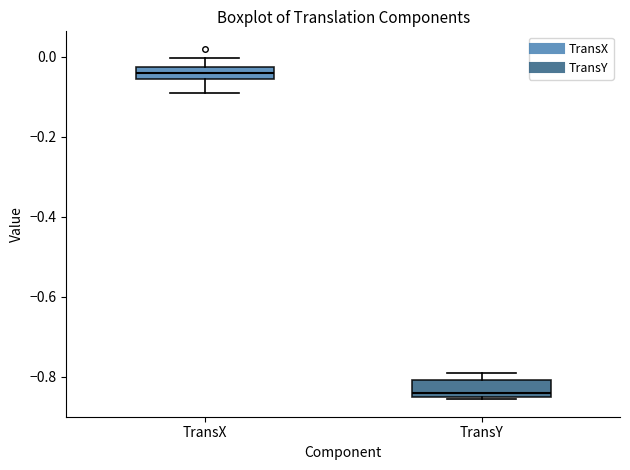

Which box has the lowest median line?

TransY